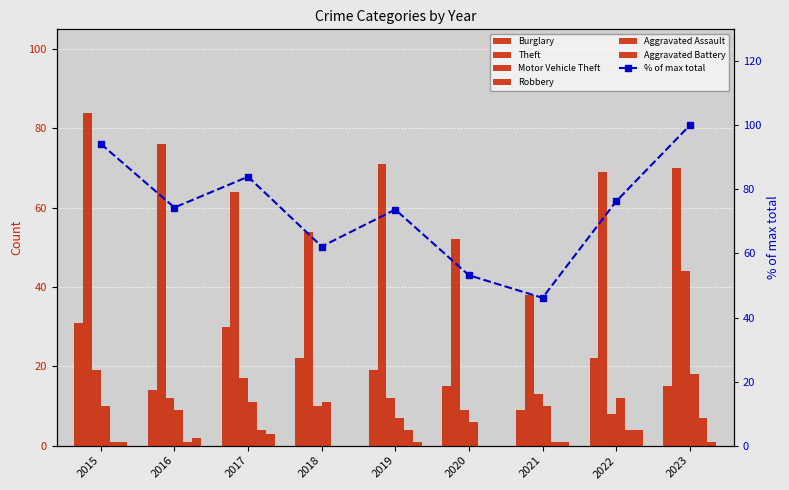

True or false: Robbery has a value of 4 at 2019.

False